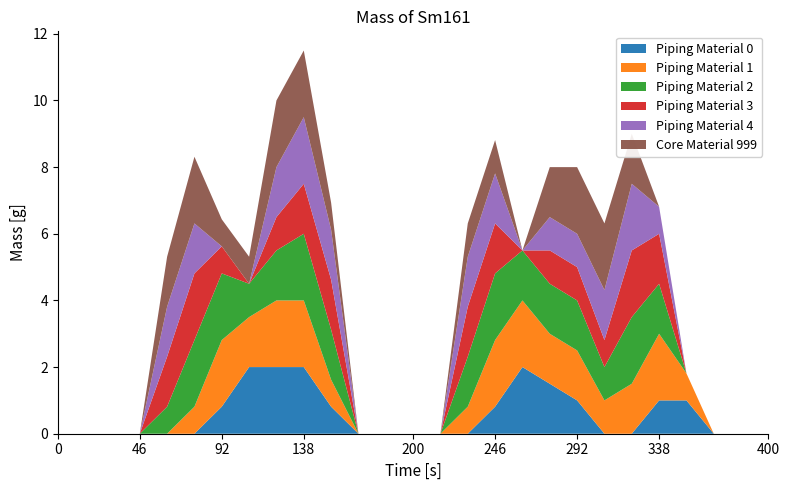

Reading left to right, what are all the values shown in this chart?

col_8: 0=0.0	1=0.0	2=0.0	3=0.0	4=0.0	5=0.0	6=0.8	7=2.0	8=2.0	9=2.0	10=0.8	11=0.0	12=0.0	13=0.0	14=0.0	15=0.0	16=0.8	17=2.0	18=1.5	19=1.0	20=0.0	21=0.0	22=1.0	23=1.0	24=0.0	25=0.0	26=0.0
col_9: 0=0.0	1=0.0	2=0.0	3=0.0	4=0.0	5=0.8	6=2.0	7=1.5	8=2.0	9=2.0	10=0.8	11=0.0	12=0.0	13=0.0	14=0.0	15=0.8	16=2.0	17=2.0	18=1.5	19=1.5	20=1.0	21=1.5	22=2.0	23=0.8	24=0.0	25=0.0	26=0.0
col_10: 0=0.0	1=0.0	2=0.0	3=0.0	4=0.8	5=2.0	6=2.0	7=1.0	8=1.5	9=2.0	10=1.5	11=0.0	12=0.0	13=0.0	14=0.0	15=1.5	16=2.0	17=1.5	18=1.5	19=1.5	20=1.0	21=2.0	22=1.5	23=0.0	24=0.0	25=0.0	26=0.0
col_11: 0=0.0	1=0.0	2=0.0	3=0.0	4=1.5	5=2.0	6=0.8	7=0.0	8=1.0	9=1.5	10=1.5	11=0.0	12=0.0	13=0.0	14=0.0	15=1.5	16=1.5	17=0.0	18=1.0	19=1.0	20=0.8	21=2.0	22=1.5	23=0.0	24=0.0	25=0.0	26=0.0
col_12: 0=0.0	1=0.0	2=0.0	3=0.0	4=1.5	5=1.5	6=0.0	7=0.0	8=1.5	9=2.0	10=1.5	11=0.0	12=0.0	13=0.0	14=0.0	15=1.5	16=1.5	17=0.0	18=1.0	19=1.0	20=1.5	21=2.0	22=0.8	23=0.0	24=0.0	25=0.0	26=0.0
col_13: 0=0.0	1=0.0	2=0.0	3=0.0	4=1.5	5=2.0	6=0.8	7=0.8	8=2.0	9=2.0	10=0.8	11=0.0	12=0.0	13=0.0	14=0.0	15=1.0	16=1.0	17=0.0	18=1.5	19=2.0	20=2.0	21=1.5	22=0.0	23=0.0	24=0.0	25=0.0	26=0.0